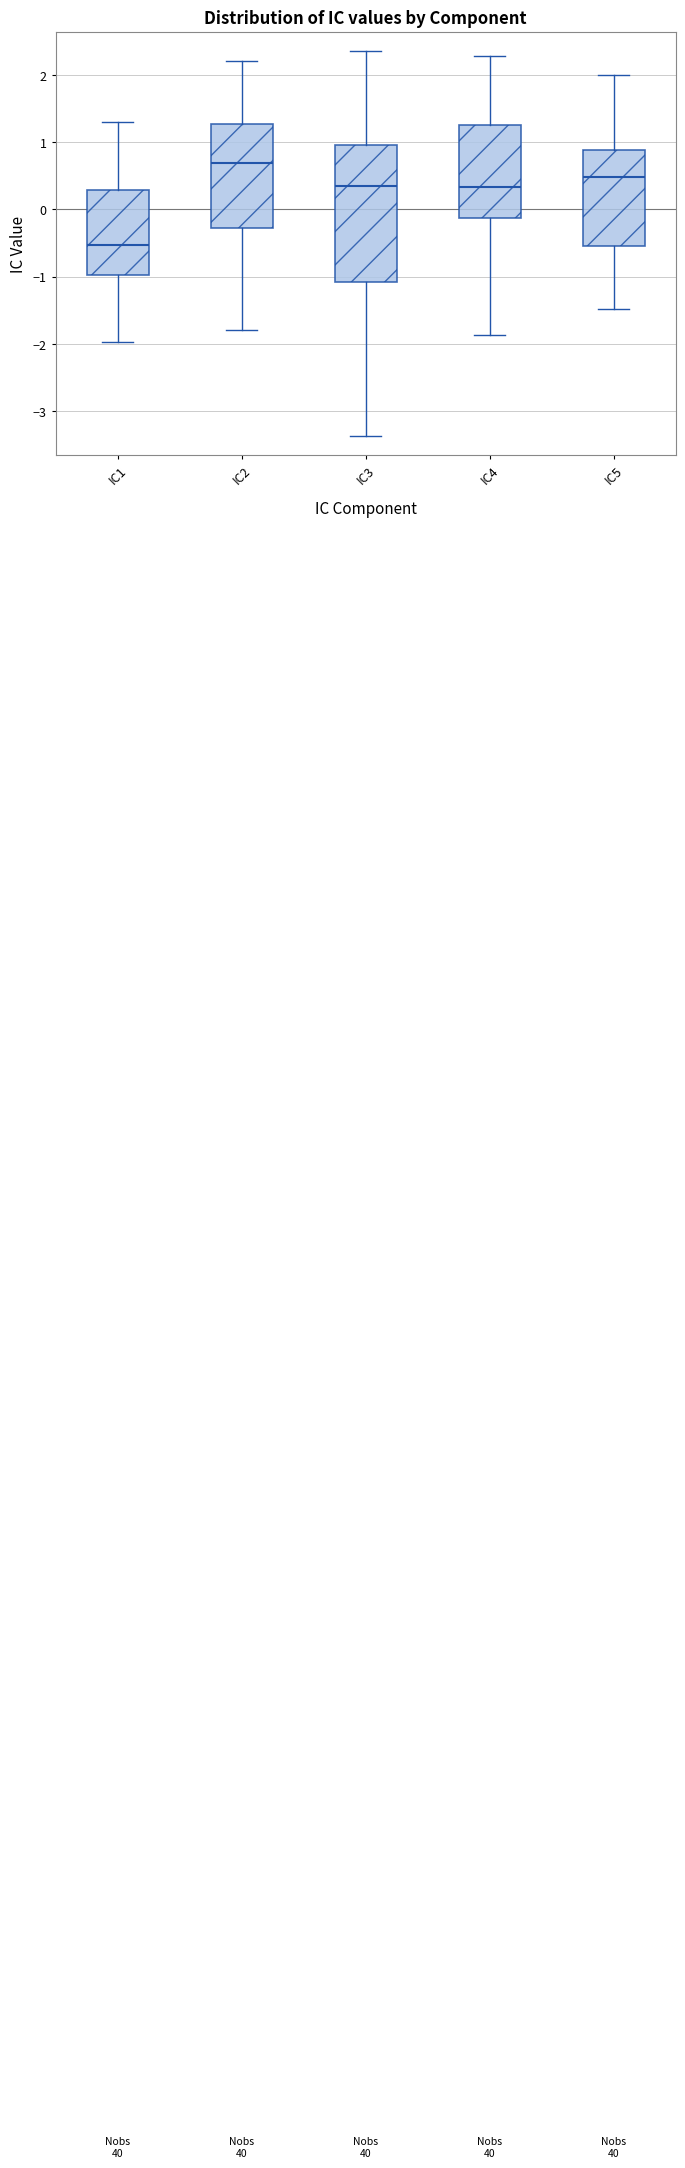

Where does the median line of the box for IC4 sit on the y-axis? The values are not printed on the chart, so give them approximately, as read against the axis.

0.3